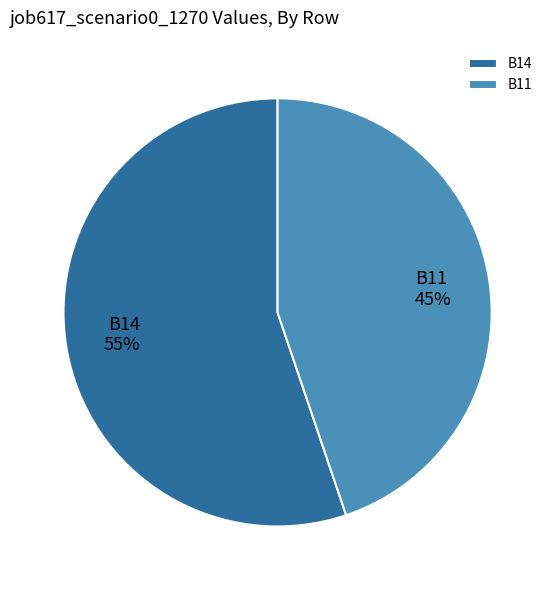

To the nearest percent, what percentage of the pie is B11?

45%